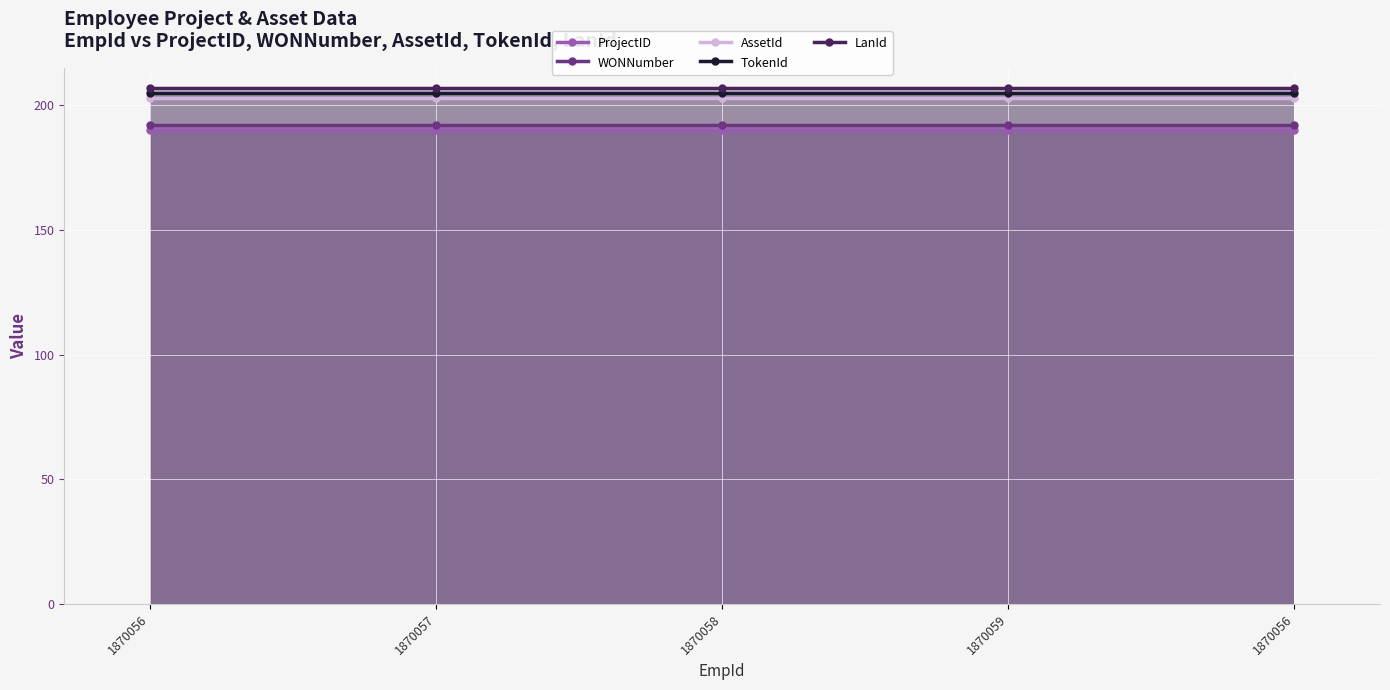

True or false: TokenId has more than 0 interior local peaks.

False